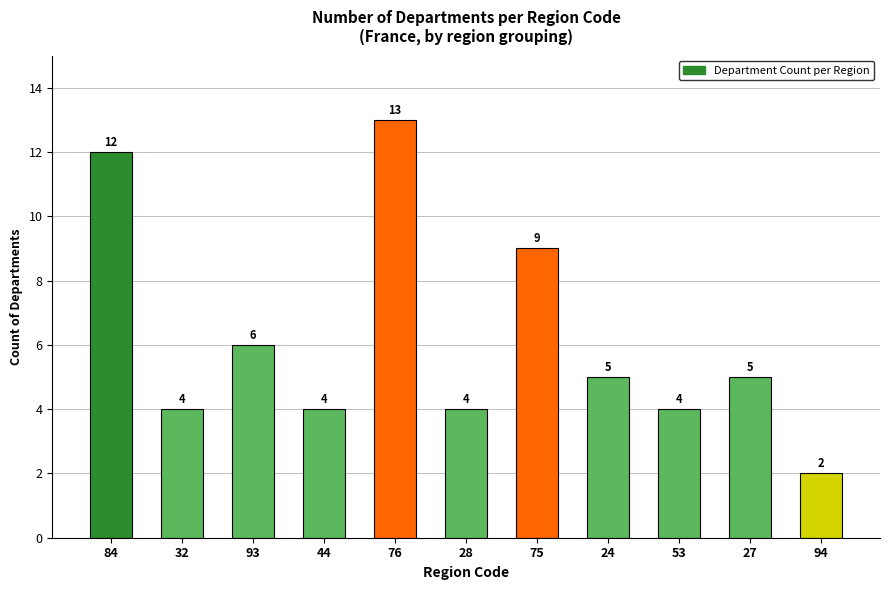

Are the bars grouped side by side (vs. stacked)?

No